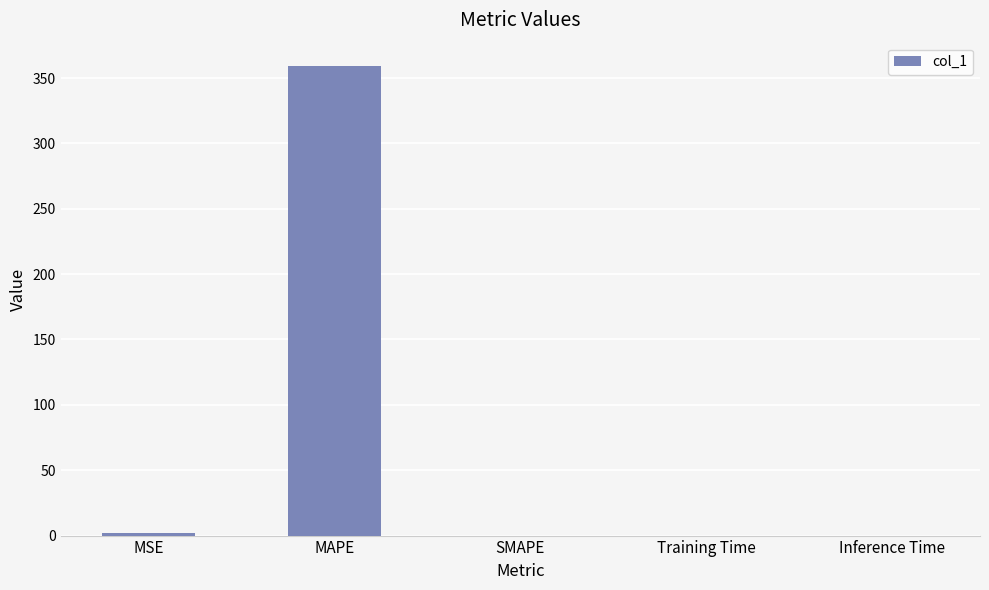

The chart shows a value of 243.1 at MAPE. True or false?

False